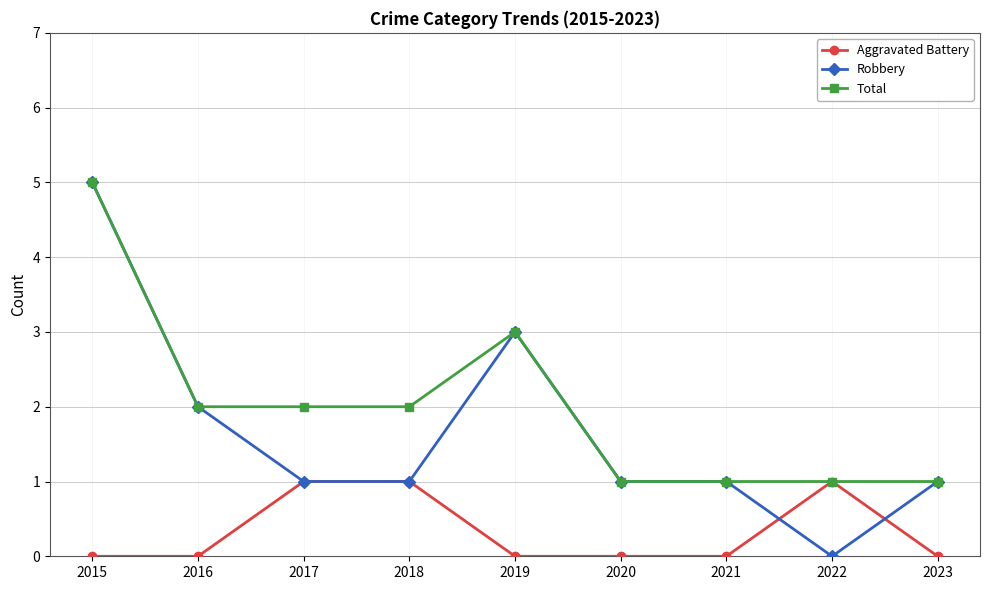

What are all the series names shown in the legend?

Aggravated Battery, Robbery, Total